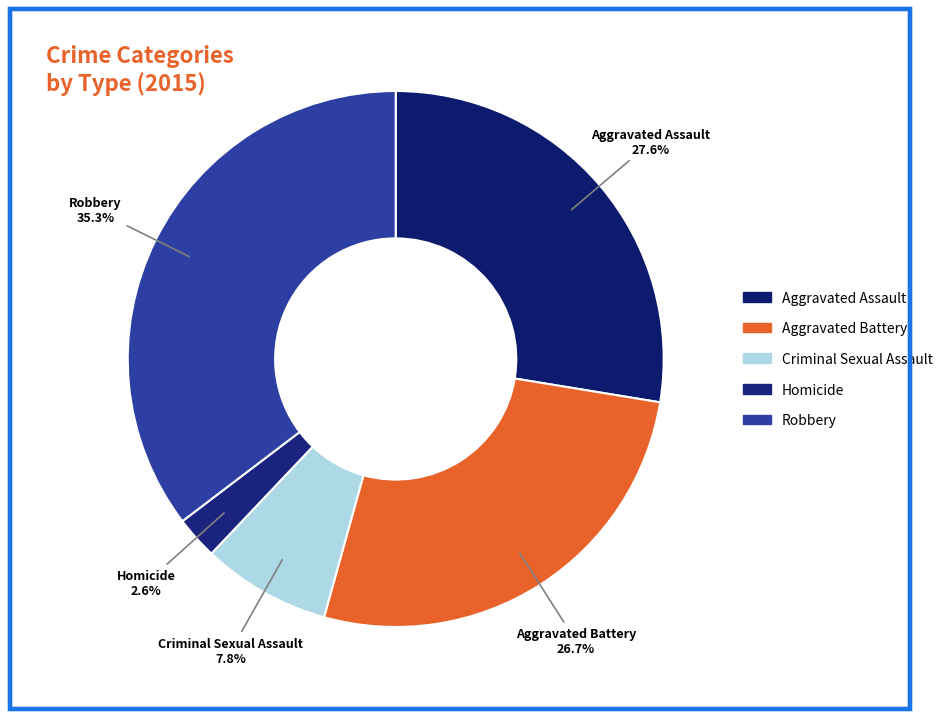

Which category has the biggest portion of the pie?

Robbery